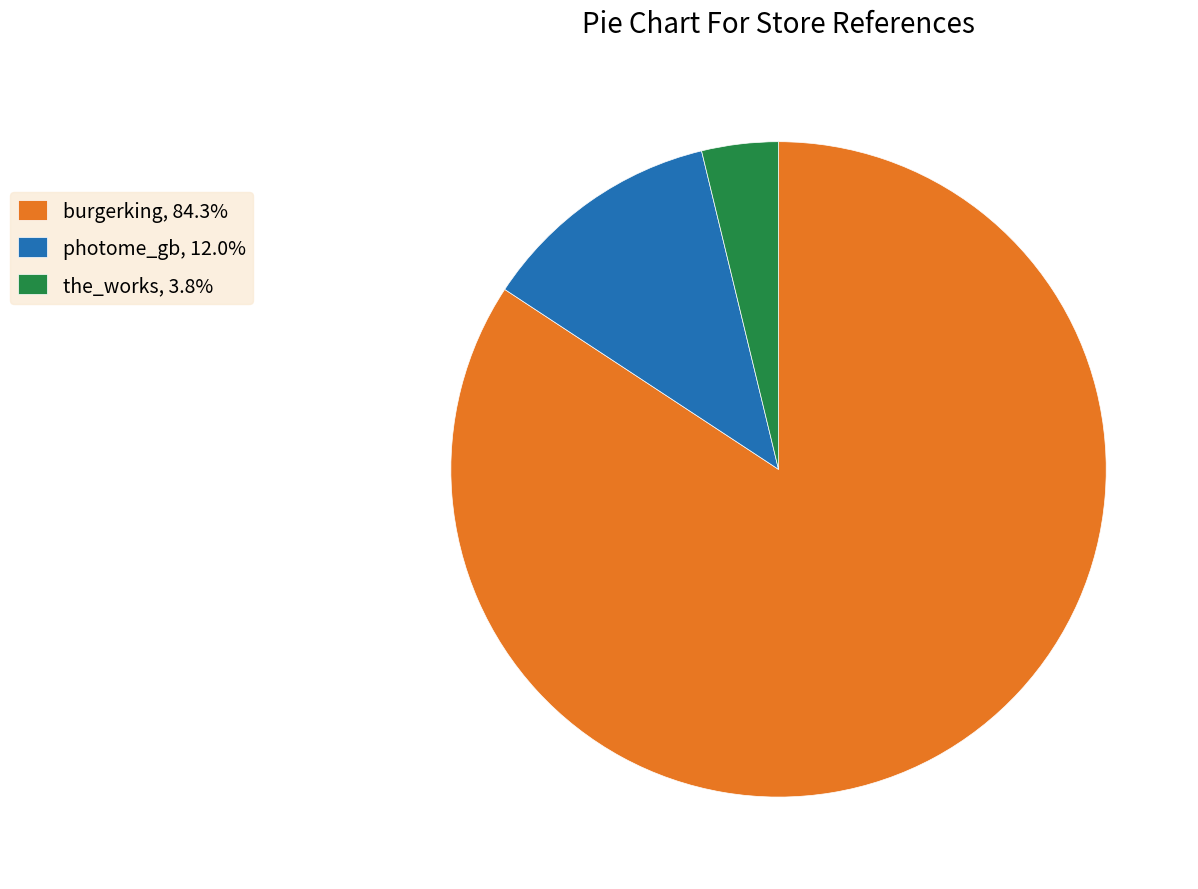

Is the sum of burgerking, 84.3% and photome_gb, 12.0% greater than half?

Yes